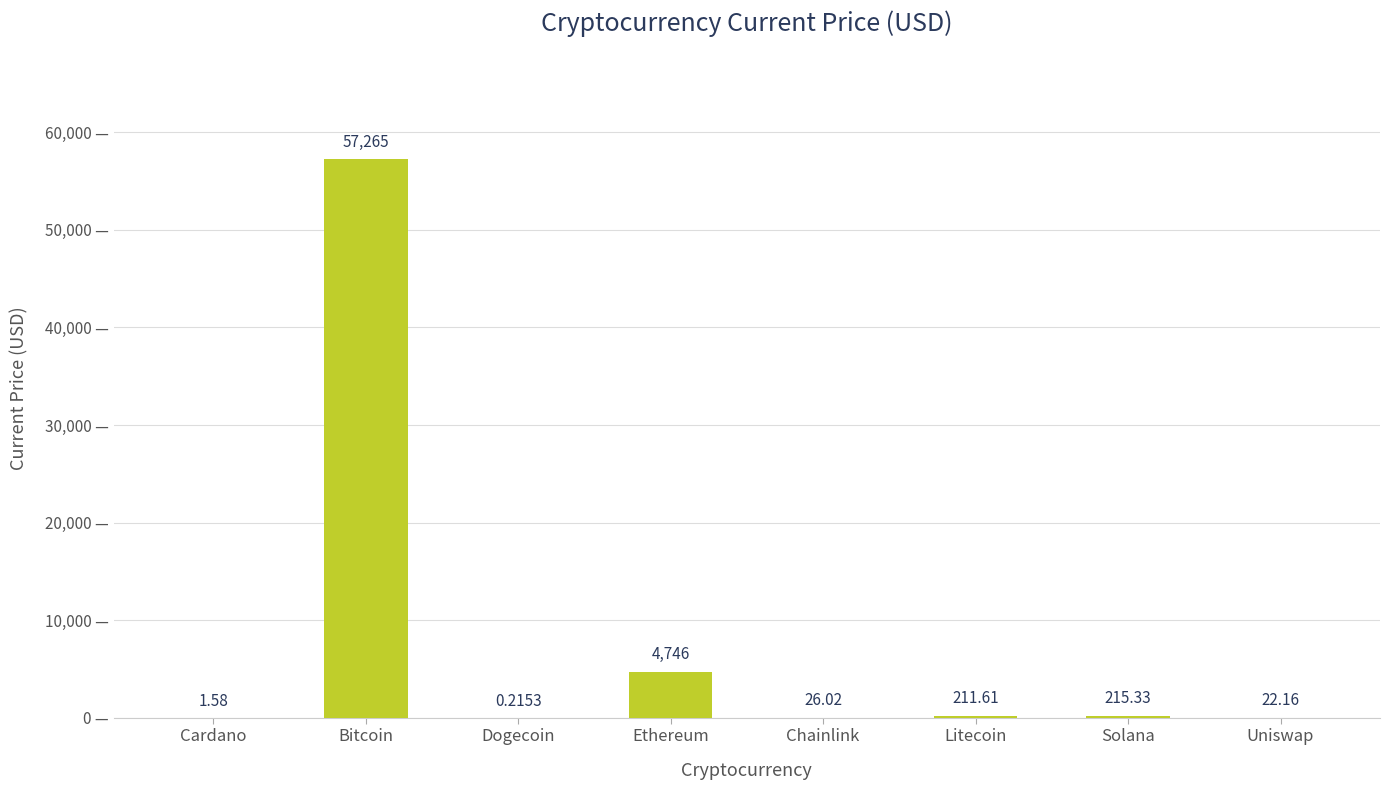

Are the bars horizontal?

No